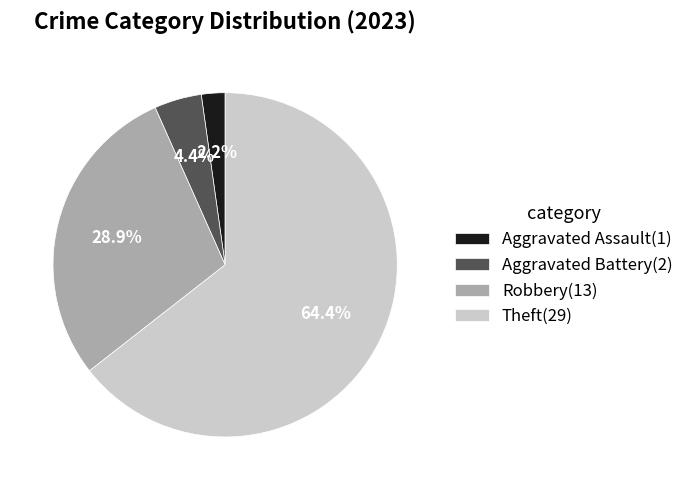

How many segments does this pie chart have?

4